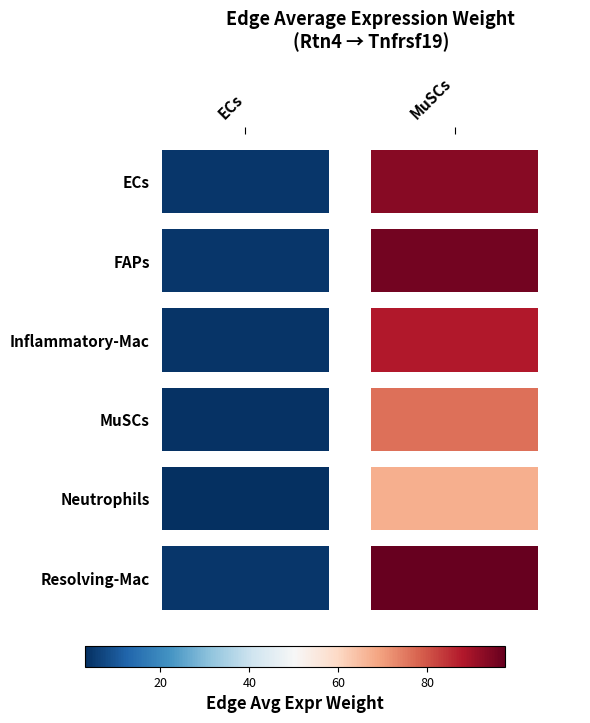

Reading left to right, what are all the values shown in this chart?

ECs: ECs=4.2	MuSCs=93.3
FAPs: ECs=4.3	MuSCs=95.7
Inflammatory-Mac: ECs=4.0	MuSCs=88.1
MuSCs: ECs=3.5	MuSCs=76.3
Neutrophils: ECs=3.1	MuSCs=67.3
Resolving-Mac: ECs=4.4	MuSCs=97.5